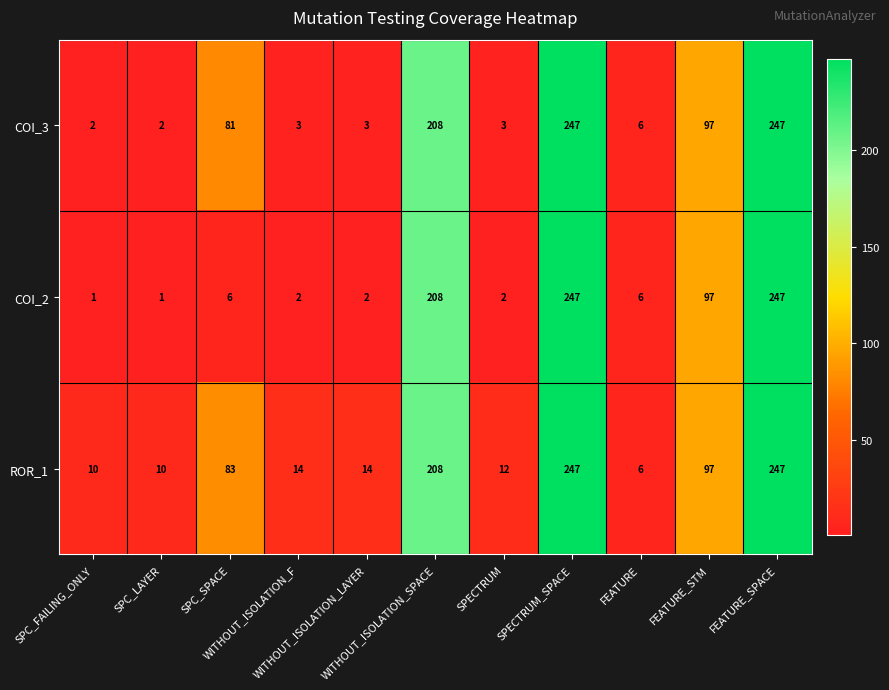

Rank the series by their average value, from lowest to highest.

COI_2, COI_3, ROR_1